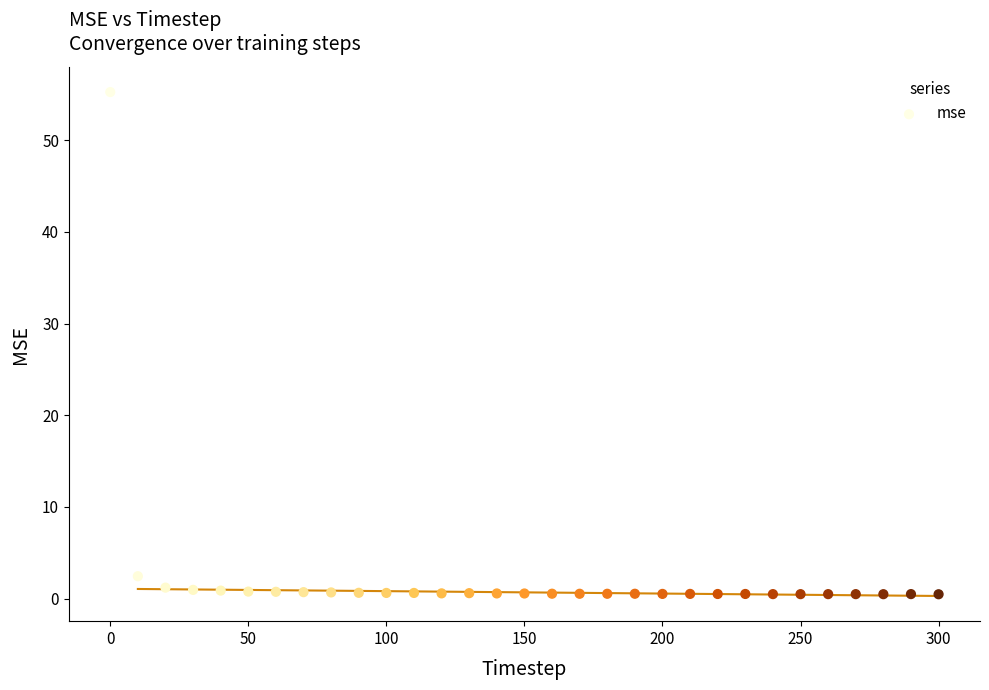

What Y value in the scatter plot is closest to 27?

2.4